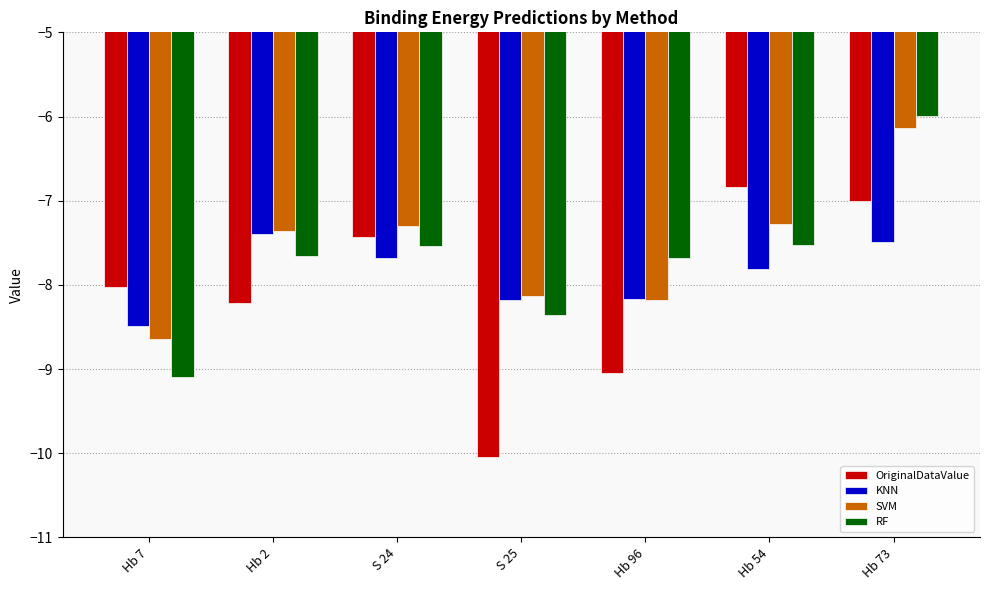

What is the difference between the maximum and second lowest values in the KNN series?

0.8